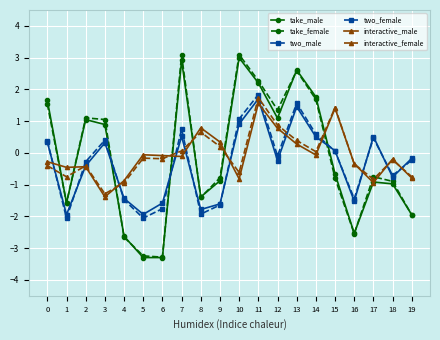

What is the difference between the interactive_female values at 11 and 13?

1.3